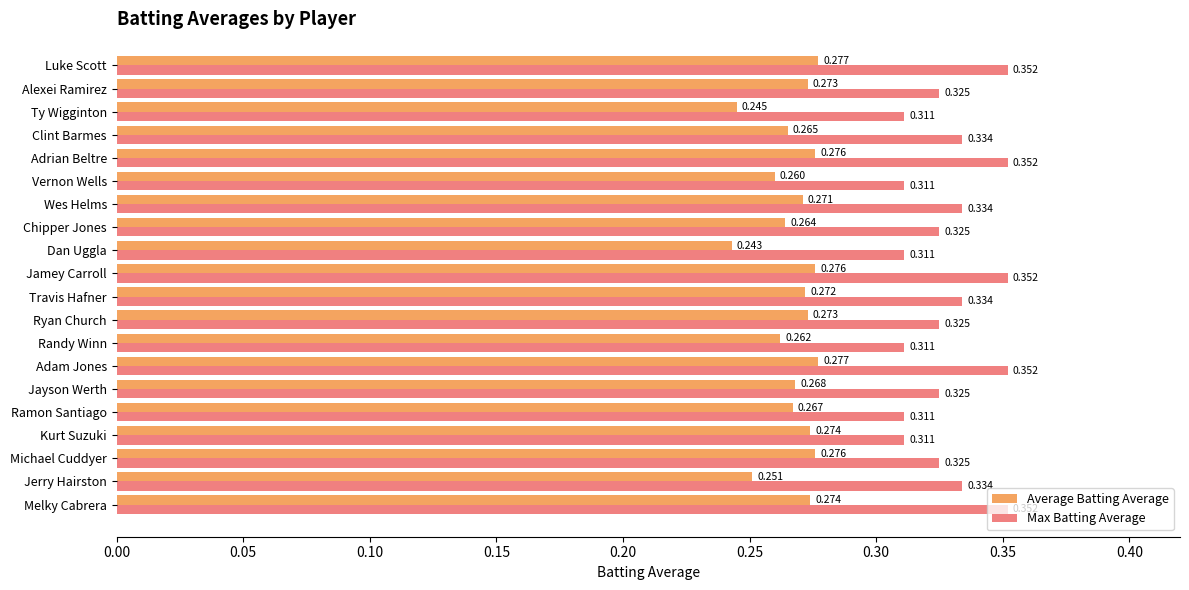

Which series changed the most between Ramon Santiago and Jayson Werth?

Max Batting Average